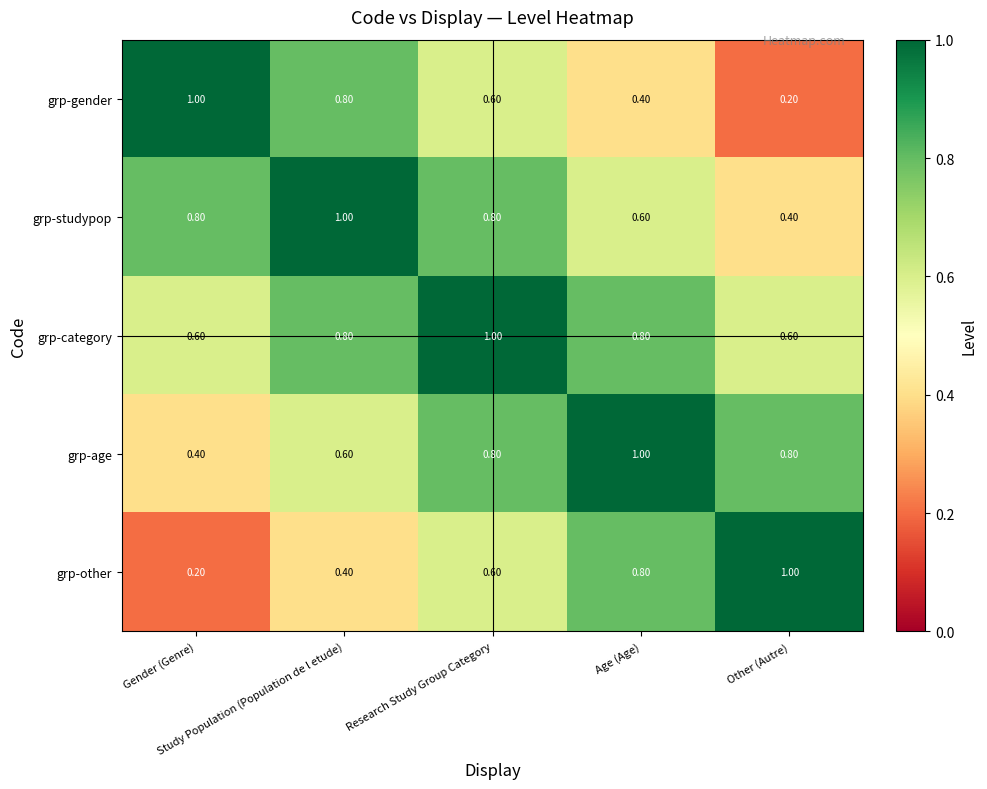

What is the average value of the grp-studypop series?

0.7